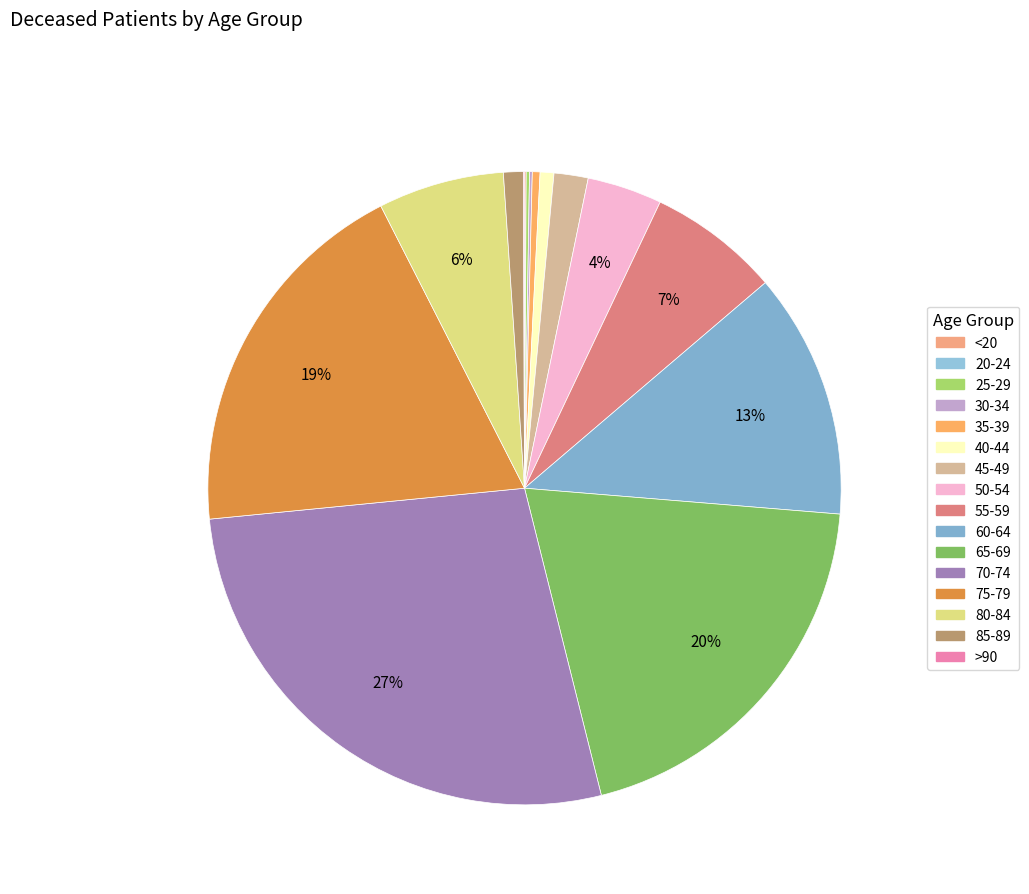

Which category has the smallest portion of the pie?

20-24